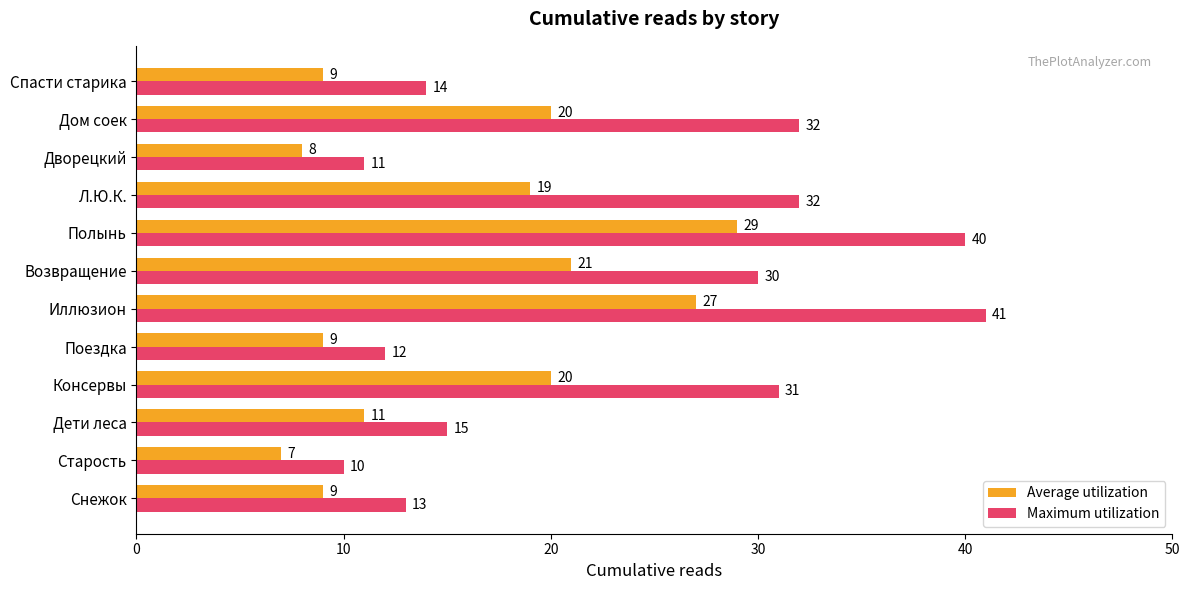

Where is Maximum utilization nearest to the value 25?

Возвращение